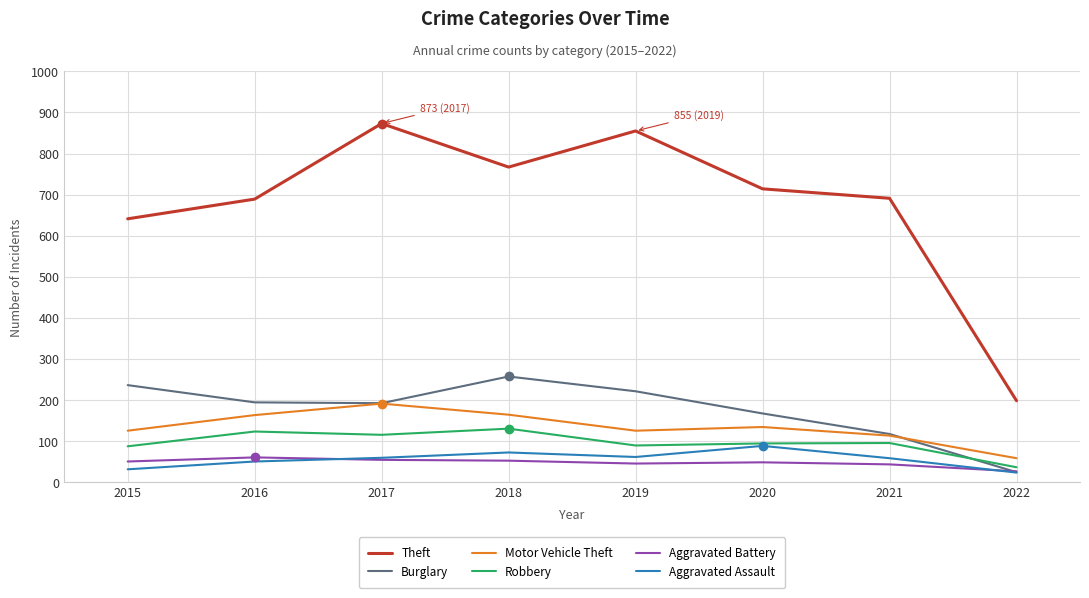

True or false: Aggravated Assault and Motor Vehicle Theft intersect in this chart.

False